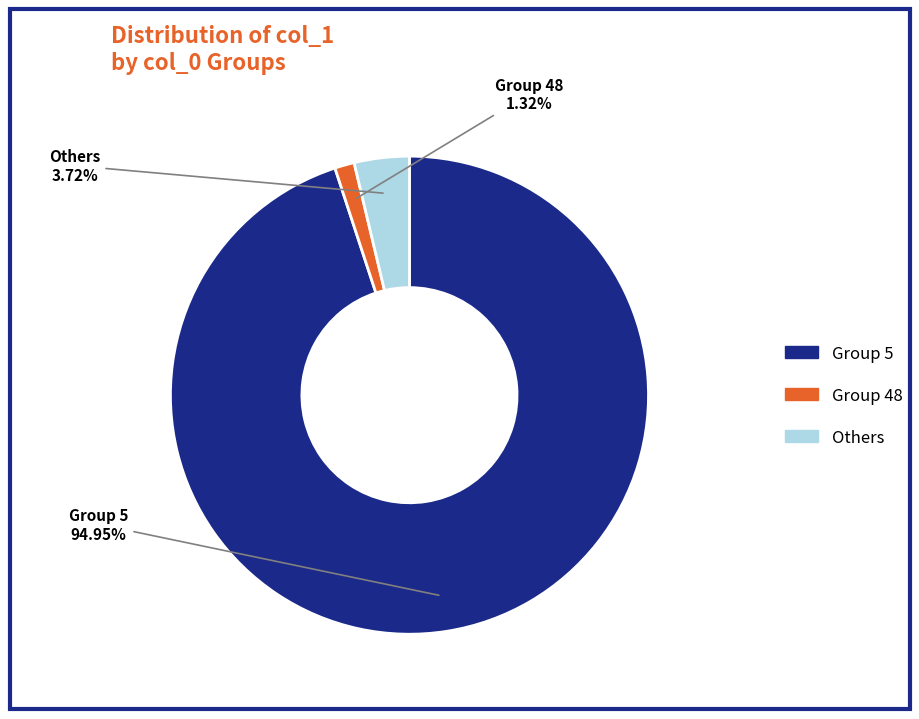

Is there any slice that represents more than half of the pie?

Yes